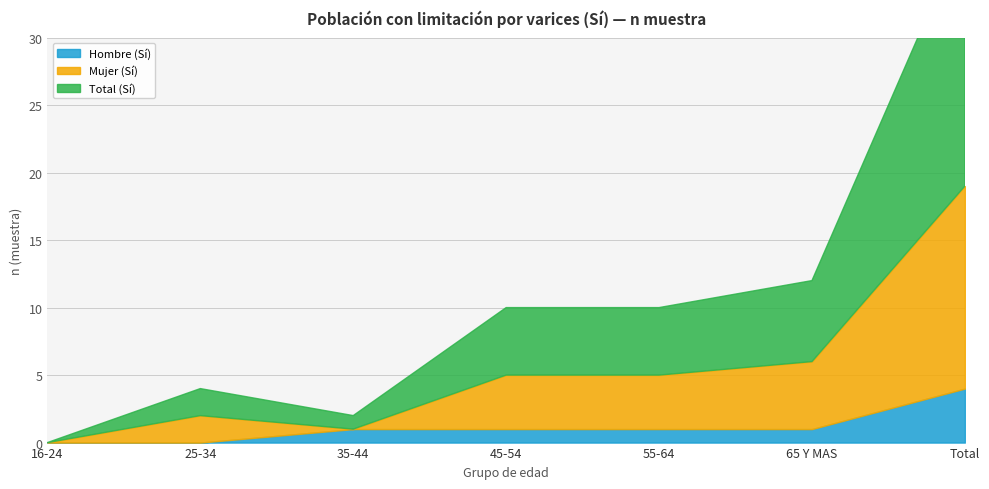

Count the number of data series in this chart.

3